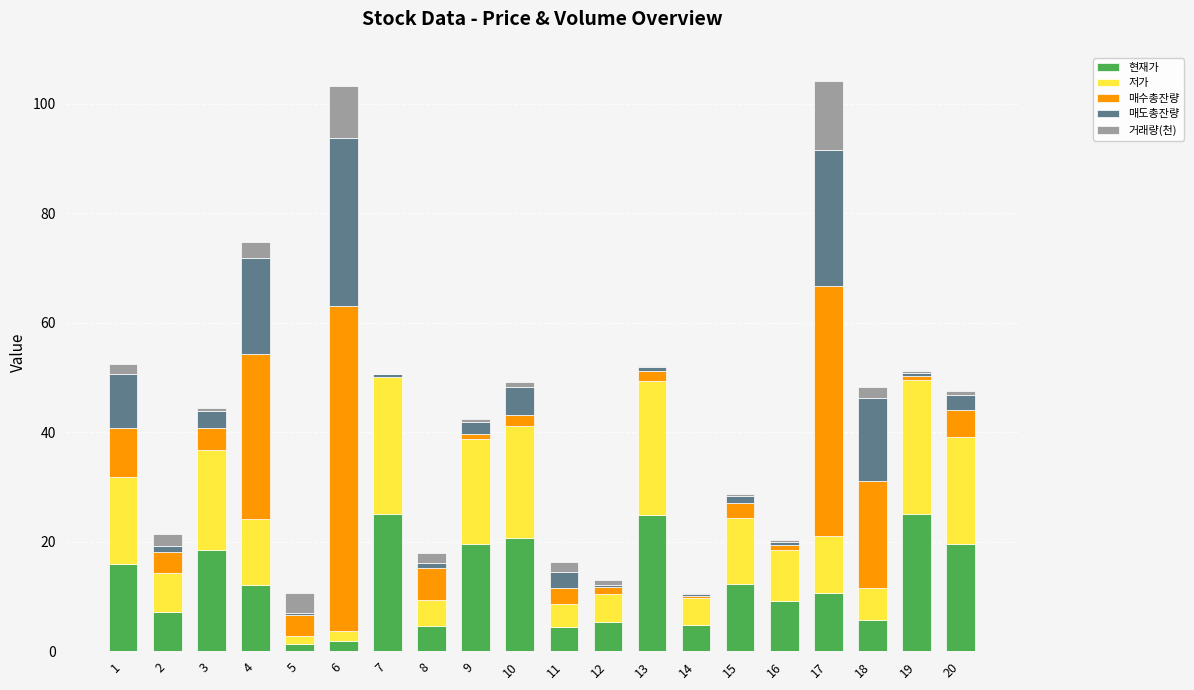

The 현재가 series shows 15.5 at 16. True or false?

False